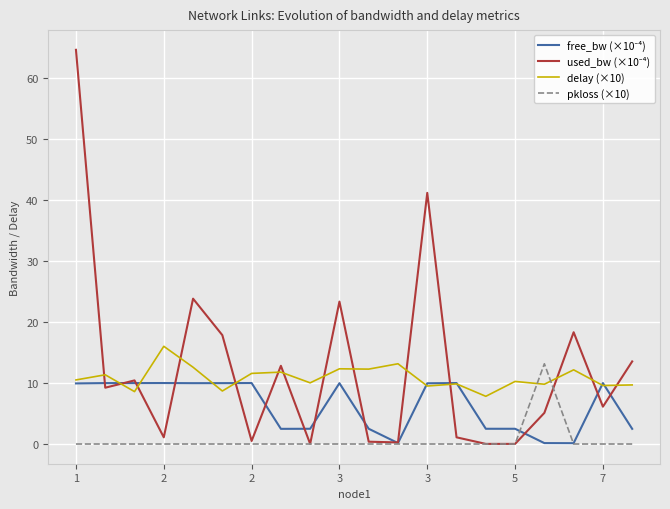

How many series are shown in this chart?

4